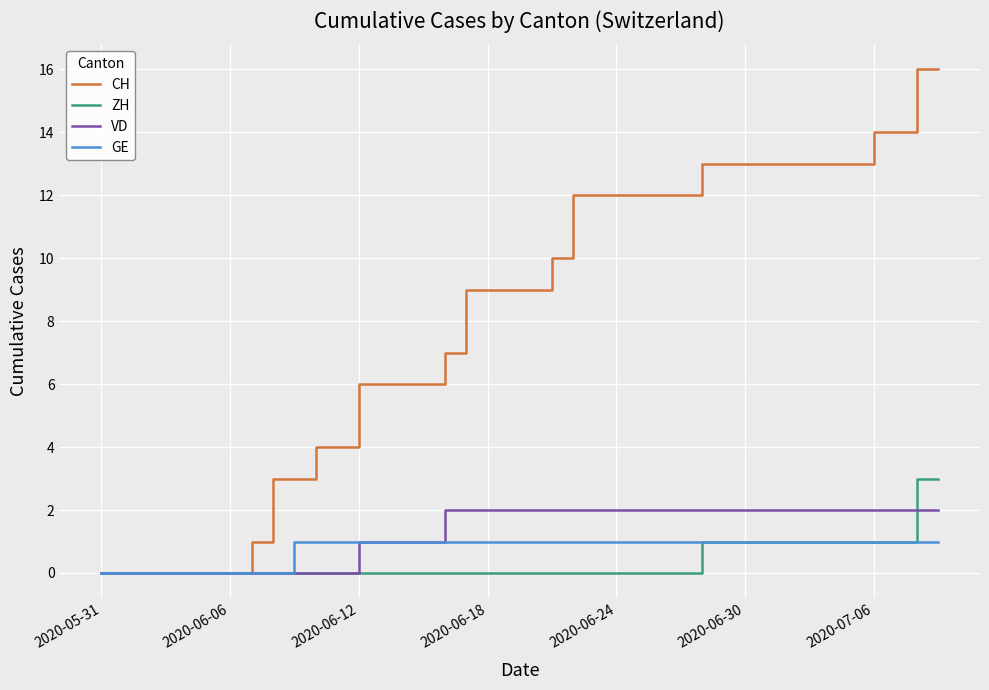

What is the greatest value displayed?

16